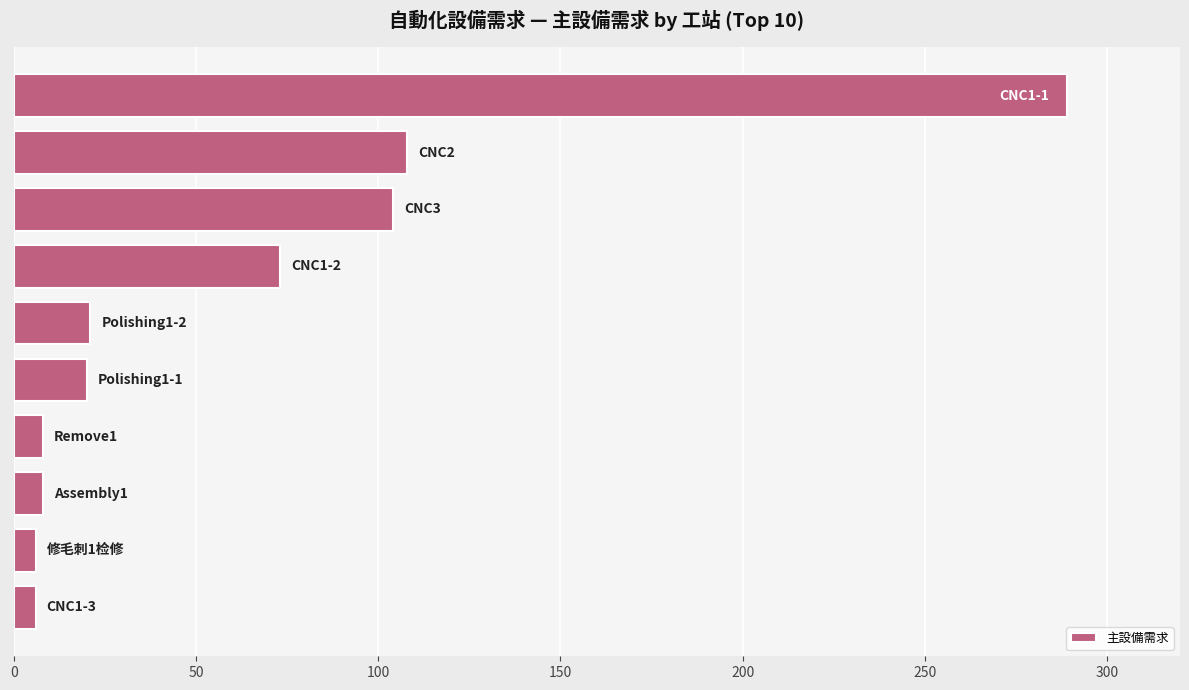

What is the maximum value shown in the chart?

289